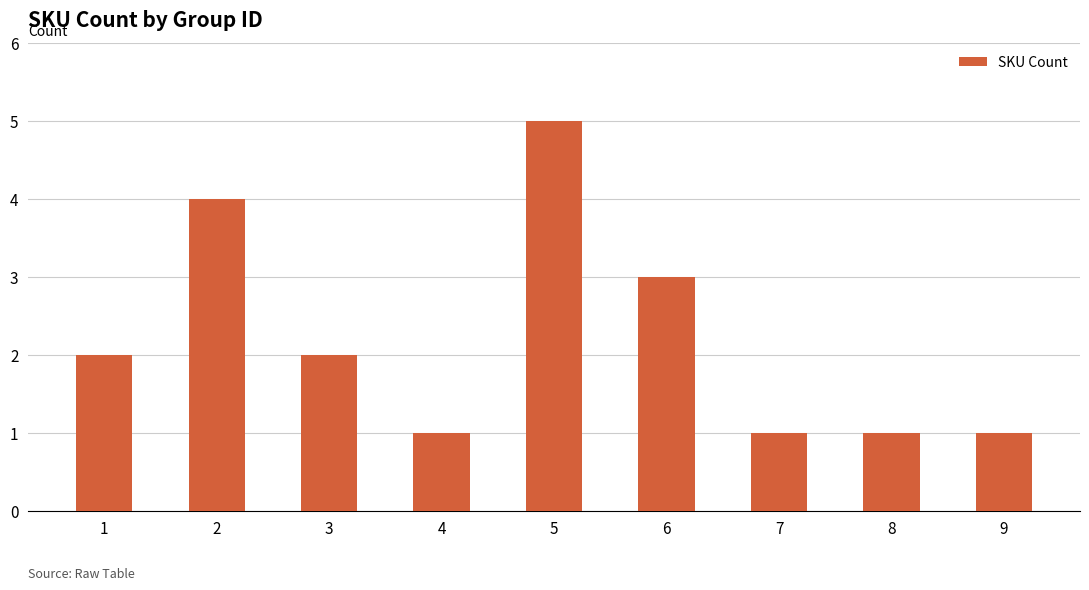

What is the sum of all values?

20